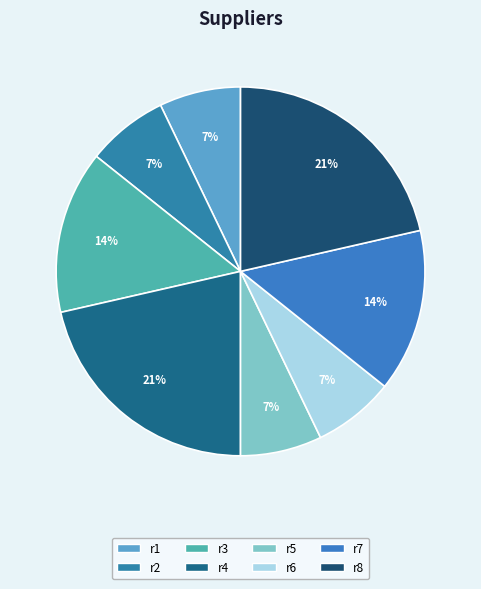

Is there a majority slice in this chart?

No